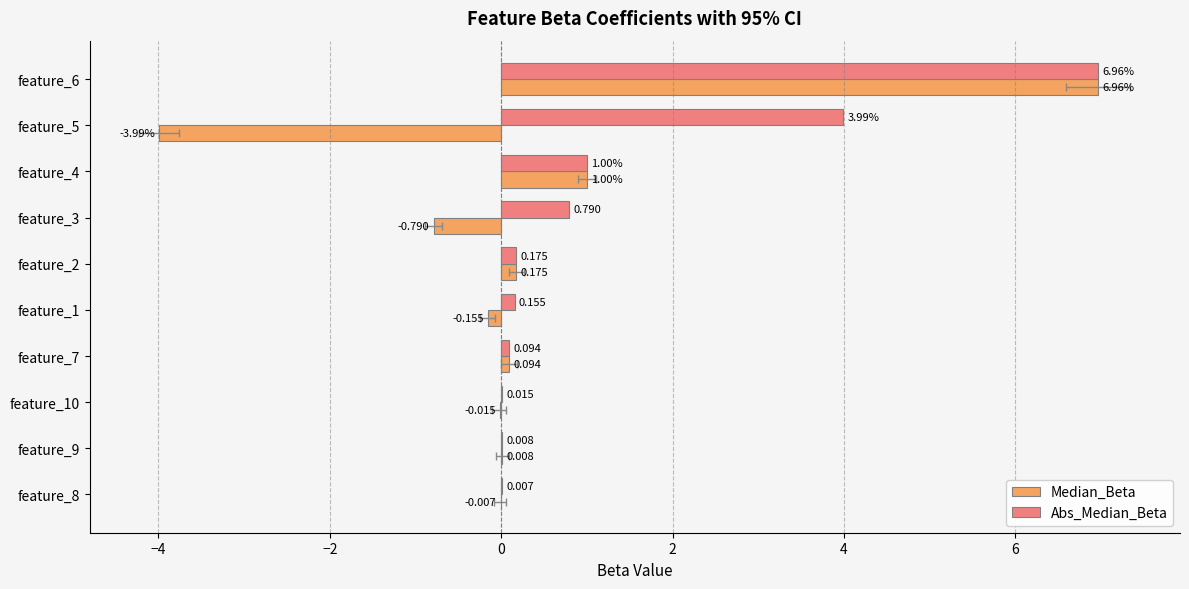

How many groups of bars are there?

10